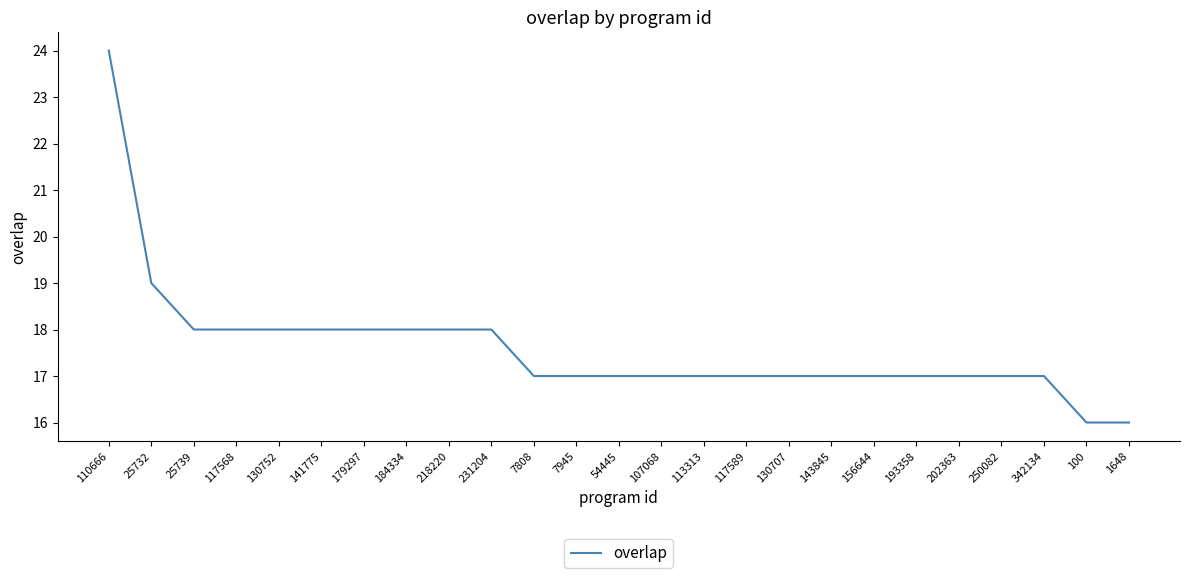

At which label is the value closest to 20?

25732